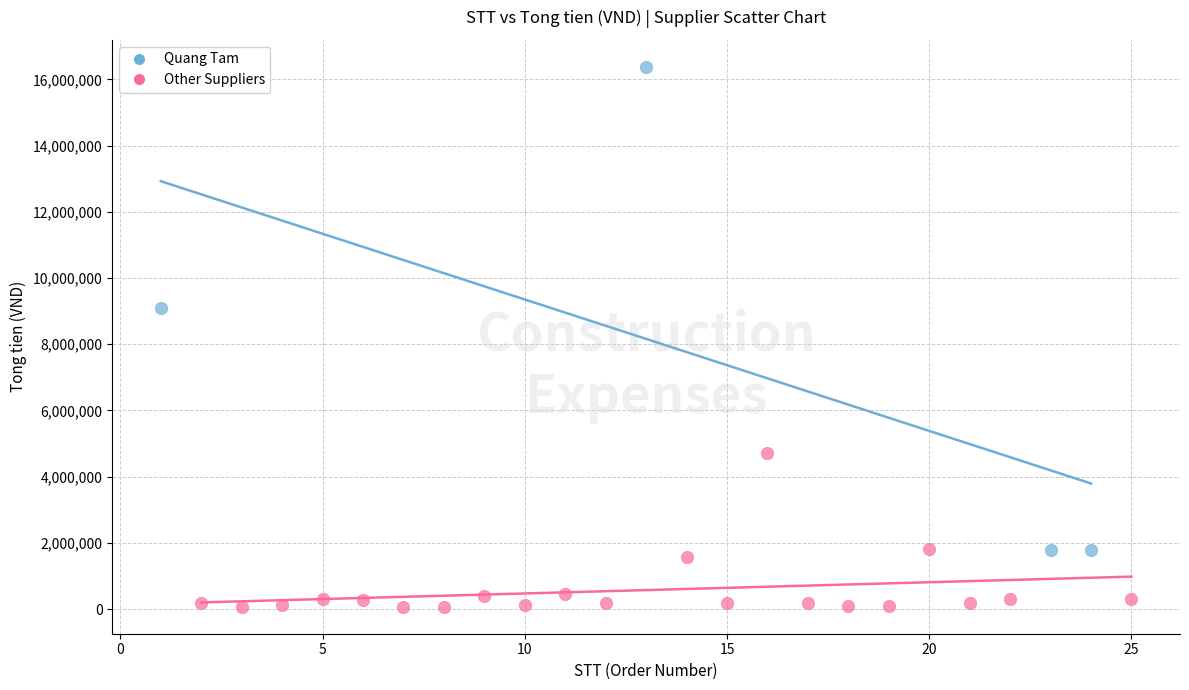

Which series reaches the maximum Y coordinate?

Quang Tam